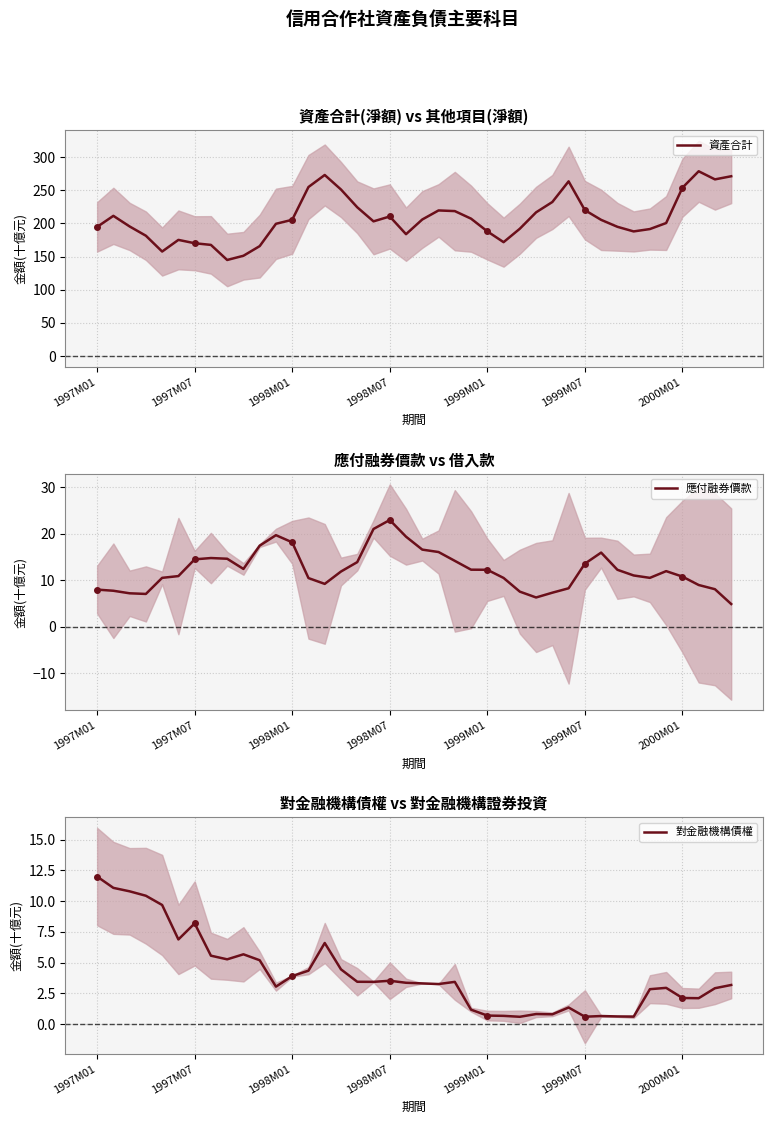

What are all the series names shown in the legend?

資產合計, 應付融券價款, 對金融機構債權